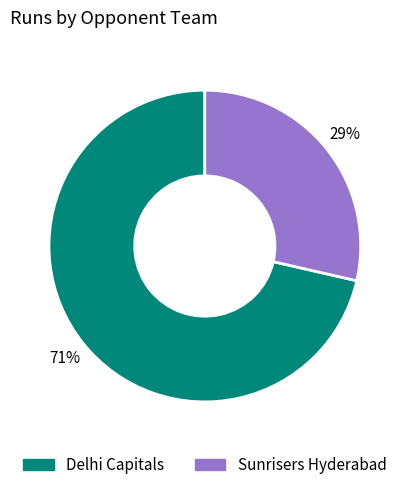

Approximately how many times larger is the value at Sunrisers Hyderabad compared to Delhi Capitals?

0.4